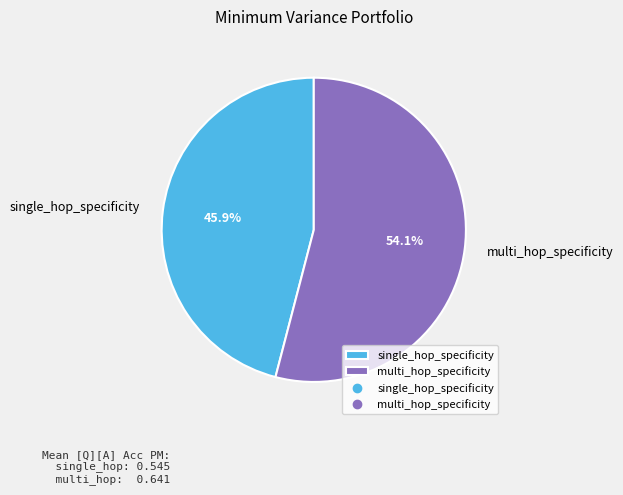

Count the number of slices in the pie.

2